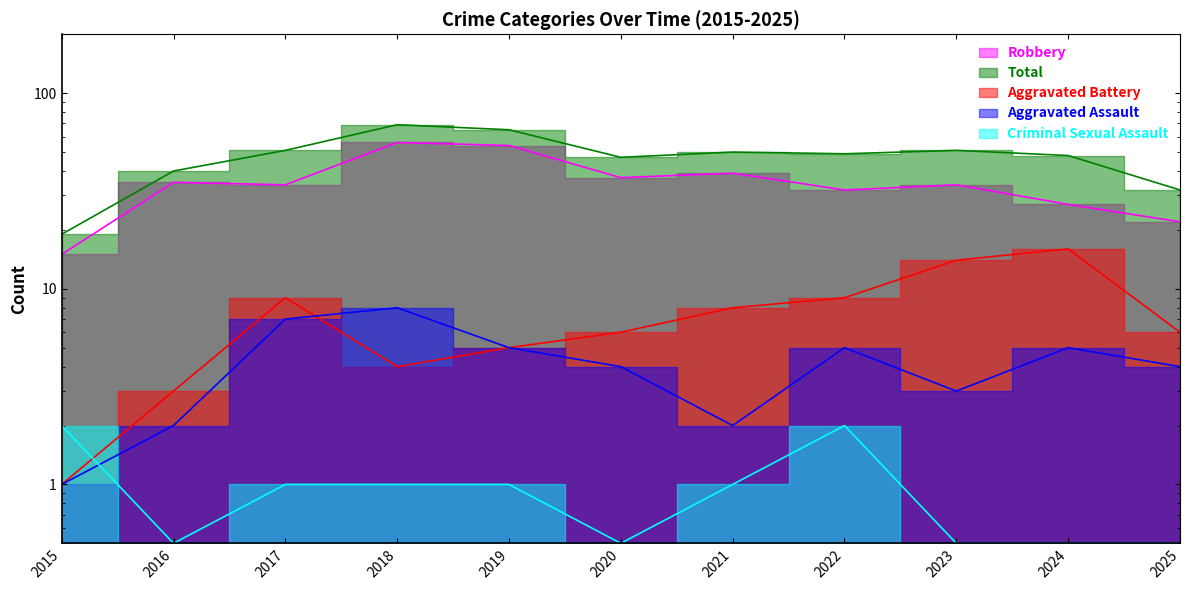

Which series has the largest total across all categories?

Total